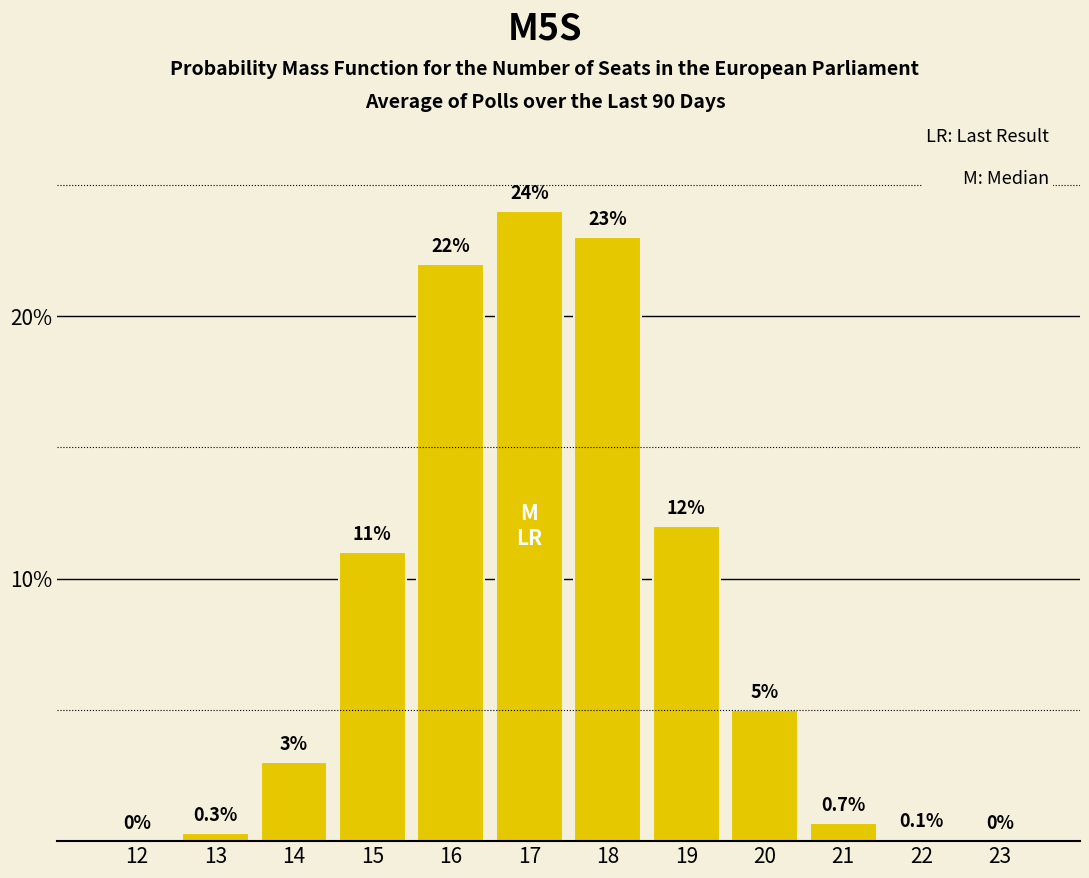

Reading left to right, transcribe all the data shown in this chart.

12=0.0	13=0.3	14=3.0	15=11.0	16=22.0	17=24.0	18=23.0	19=12.0	20=5.0	21=0.7	22=0.1	23=0.0